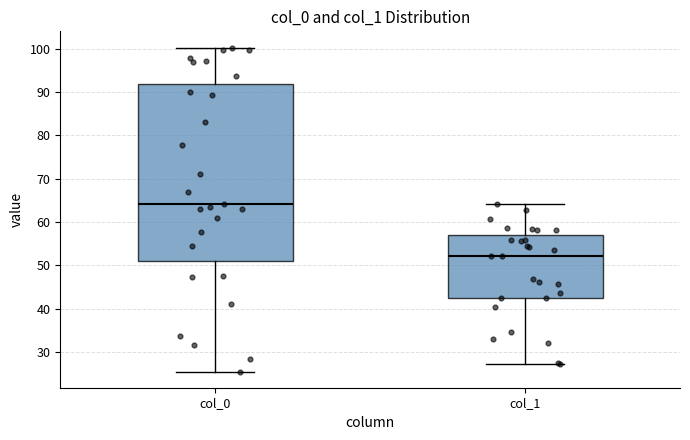

Which box has the lowest median line?

col_1